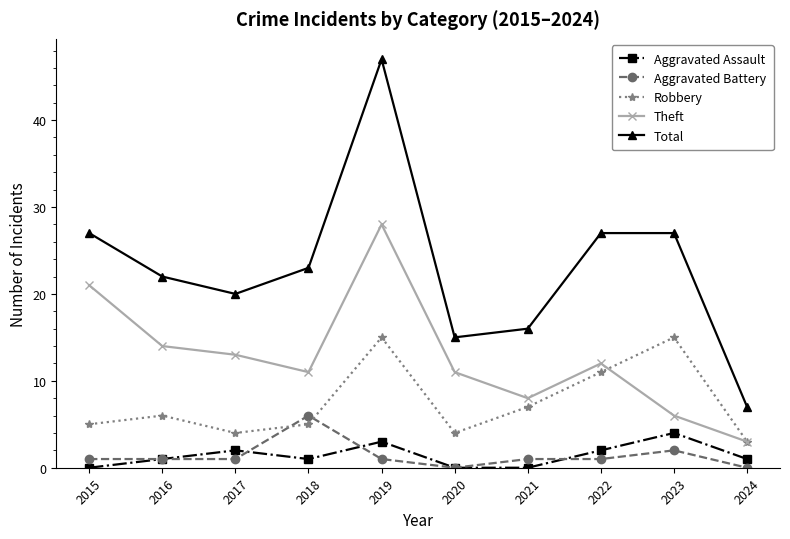

Reading right to left, transcribe all the data shown in this chart.

Aggravated Assault: 1	4	2	0	0	3	1	2	1	0
Aggravated Battery: 0	2	1	1	0	1	6	1	1	1
Robbery: 3	15	11	7	4	15	5	4	6	5
Theft: 3	6	12	8	11	28	11	13	14	21
Total: 7	27	27	16	15	47	23	20	22	27